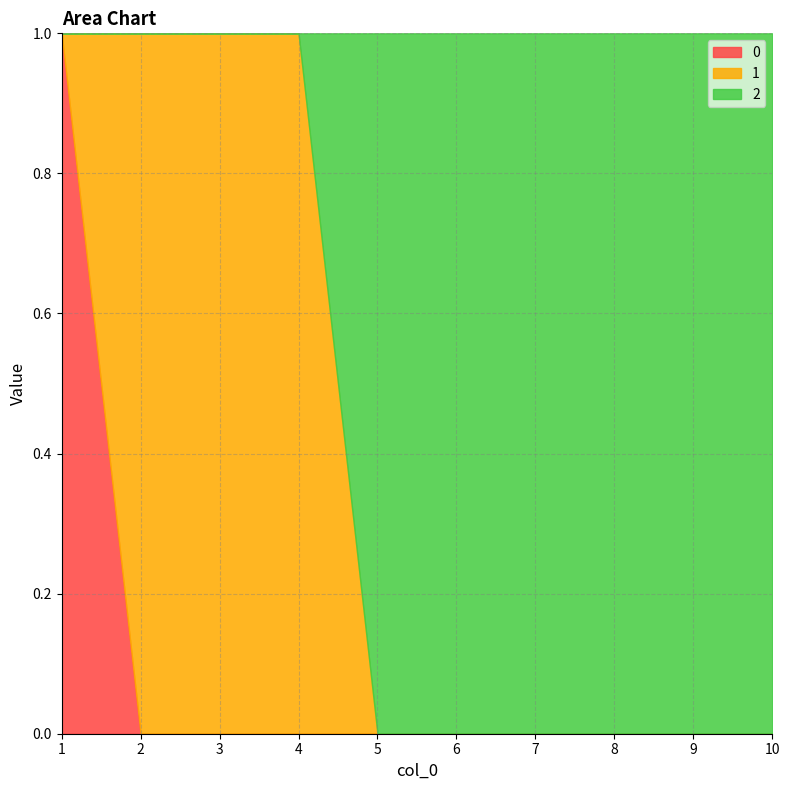

Is it true that 0 equals 0 at 4?

True